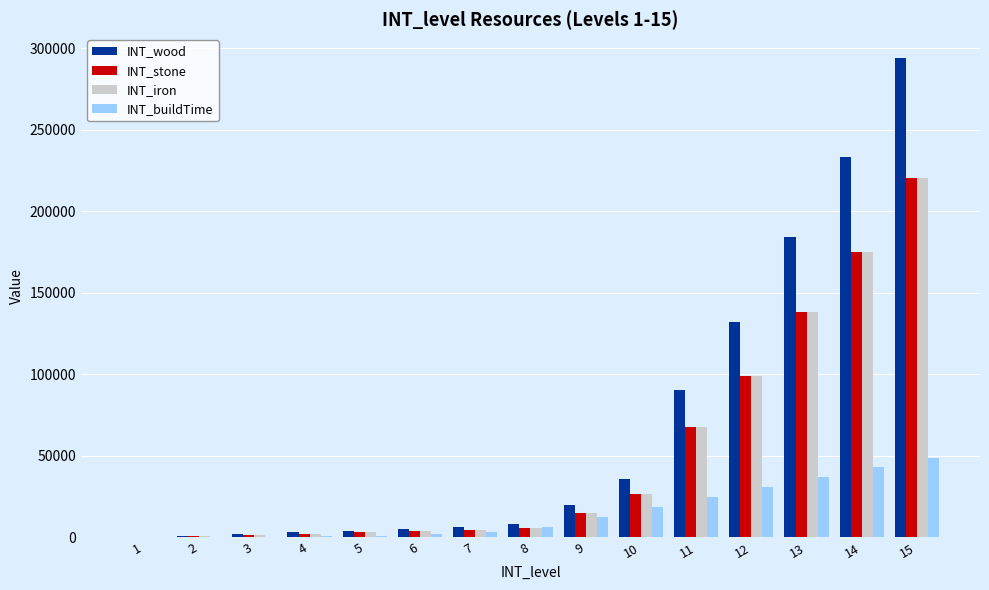

What is the maximum value shown in the chart?

293978